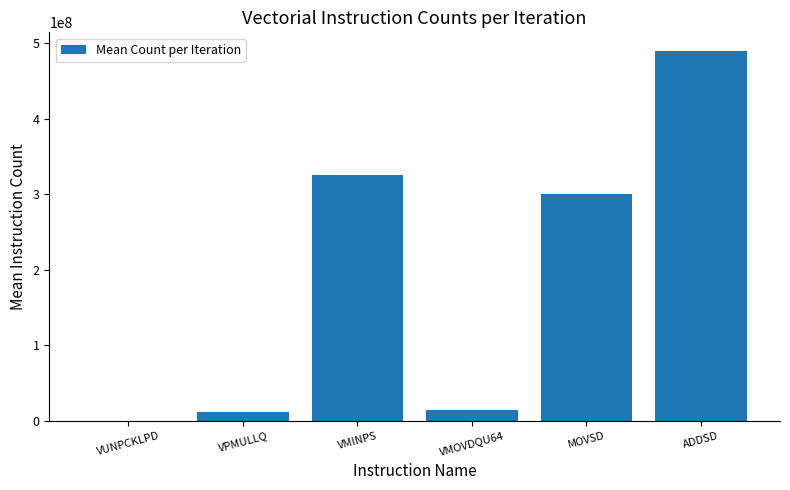

Where does the data first go above 300094656?

VMINPS